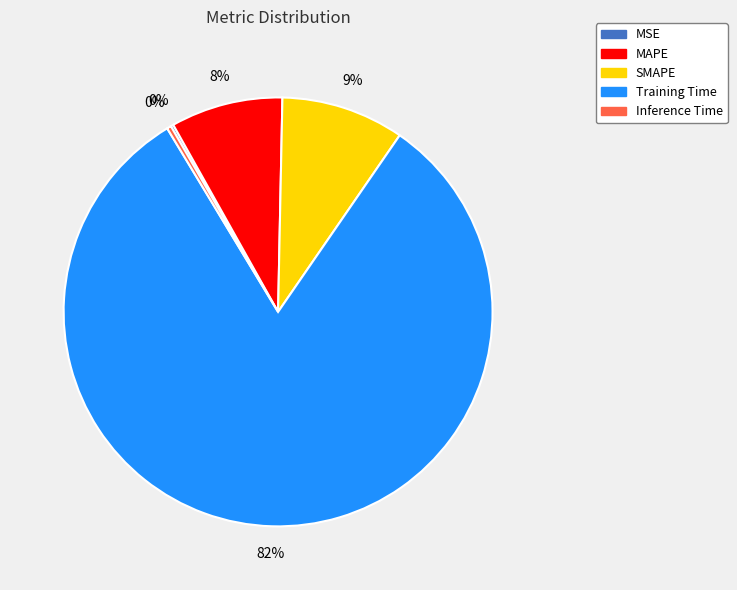

Which category has the biggest portion of the pie?

Training Time